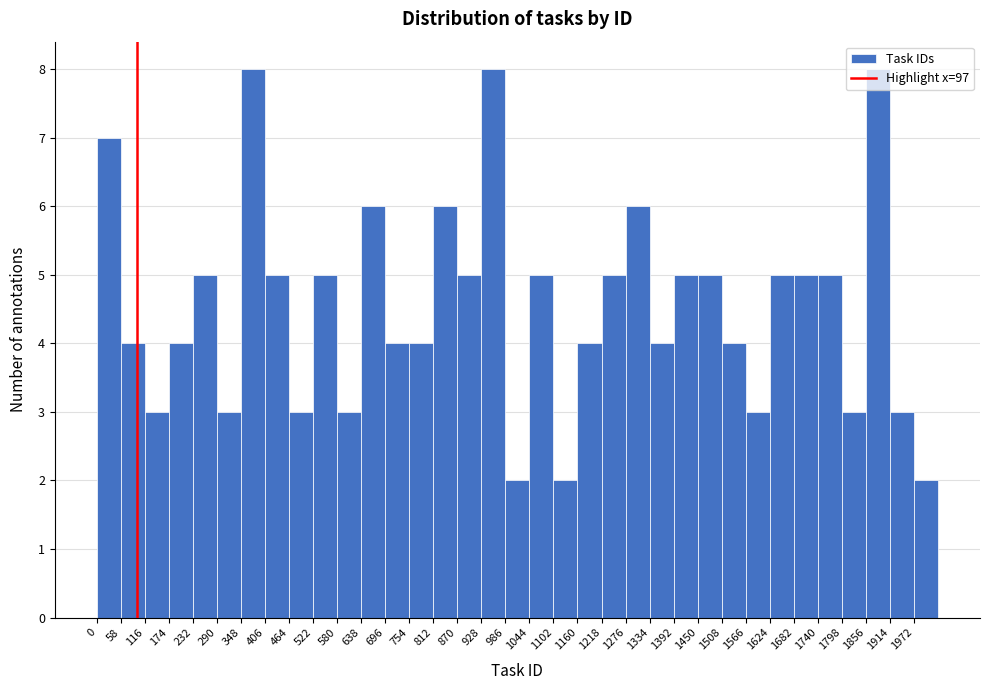

Reading left to right, transcribe this chart: for each bar, give the range it covers on the x-axis and its height. Neither the bar edges nor the heights are printed on the chart, so give them approximately, as read against the axes.

0 to 58: 7
58 to 116: 4
116 to 174: 3
174 to 232: 4
232 to 290: 5
290 to 348: 3
348 to 406: 8
406 to 464: 5
464 to 522: 3
522 to 580: 5
580 to 638: 3
638 to 696: 6
696 to 754: 4
754 to 812: 4
812 to 870: 6
870 to 928: 5
928 to 986: 8
986 to 1044: 2
1044 to 1102: 5
1102 to 1160: 2
1160 to 1218: 4
1218 to 1276: 5
1276 to 1334: 6
1334 to 1392: 4
1392 to 1450: 5
1450 to 1508: 5
1508 to 1566: 4
1566 to 1624: 3
1624 to 1682: 5
1682 to 1740: 5
1740 to 1798: 5
1798 to 1856: 3
1856 to 1914: 8
1914 to 1972: 3
1972 to 2030: 2